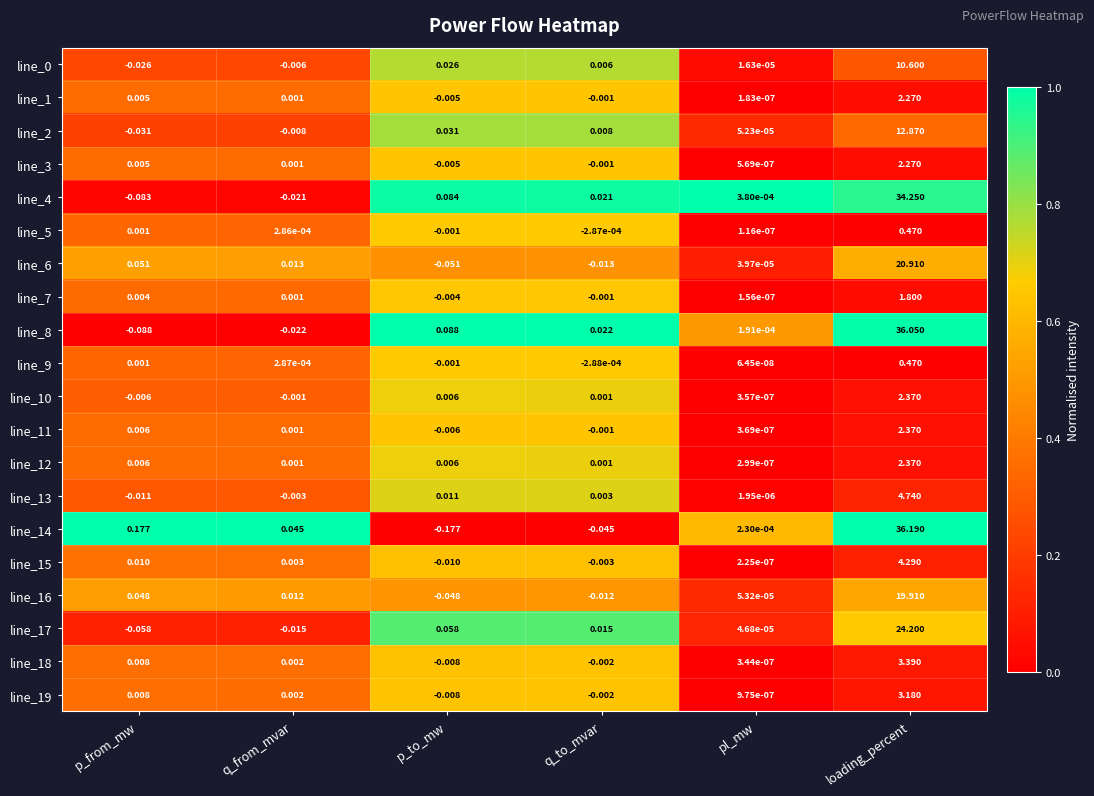

List the labels in order of line_1 value, largest first.

loading_percent, p_from_mw, q_from_mvar, pl_mw, q_to_mvar, p_to_mw